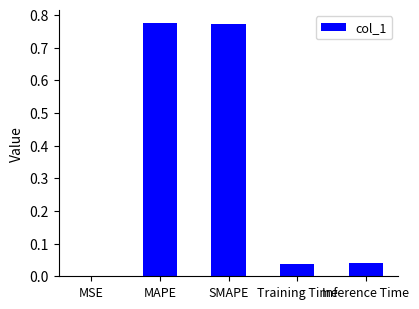

Is it true that the value at Inference Time is 0.0?

True